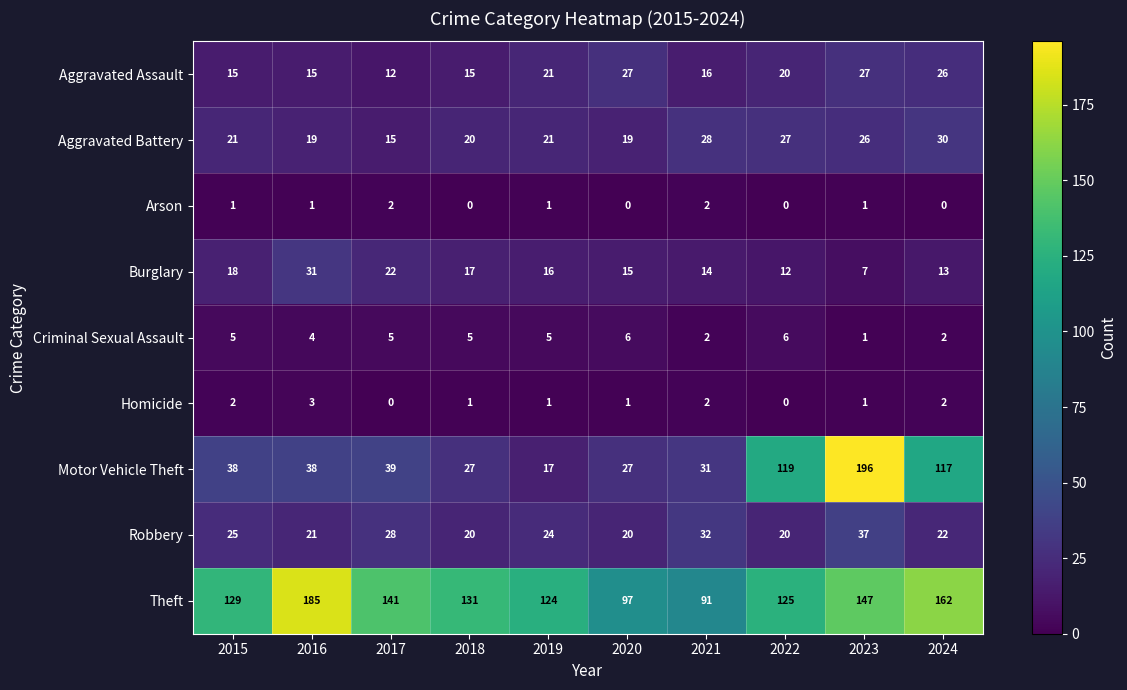

Where does the Arson series first go above 1?

2017